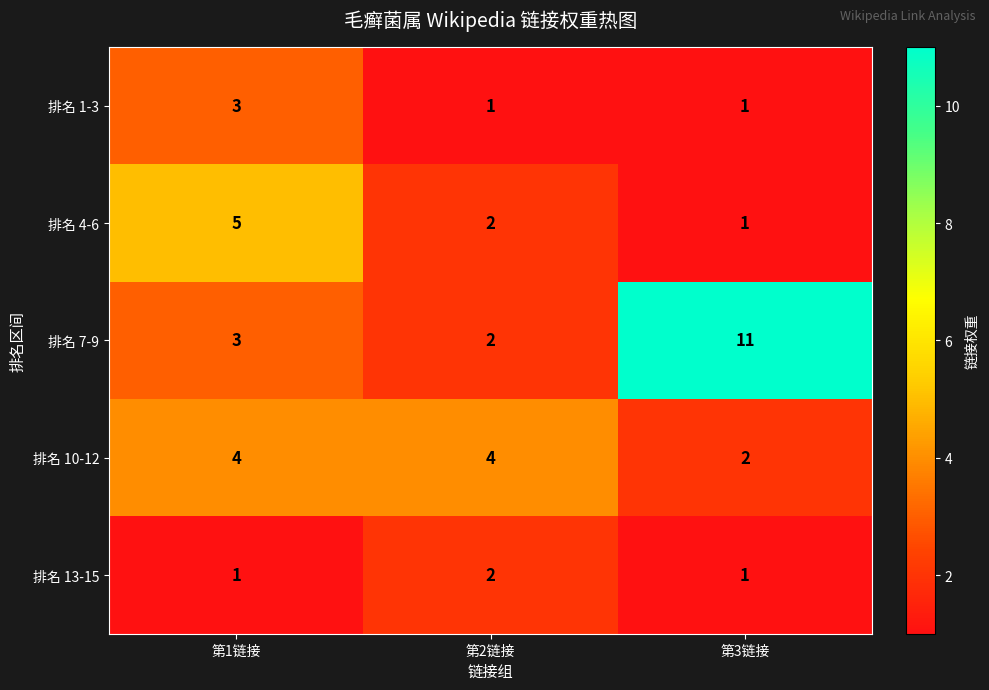

The value of 排名 10-12 at 第2链接 is 5. True or false?

False